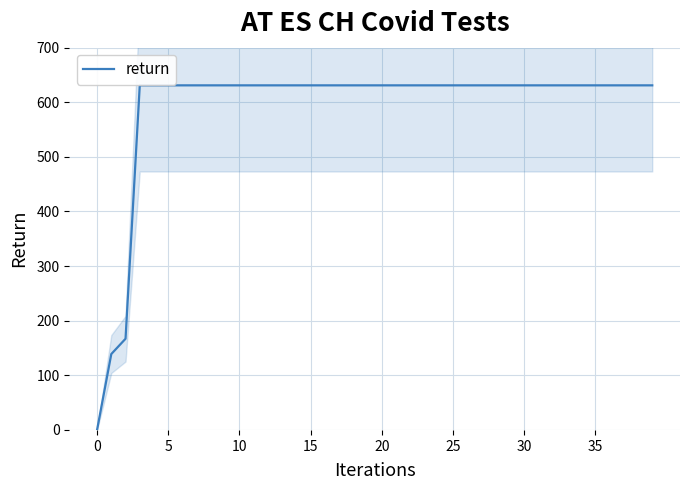

How many values are below 631?

3